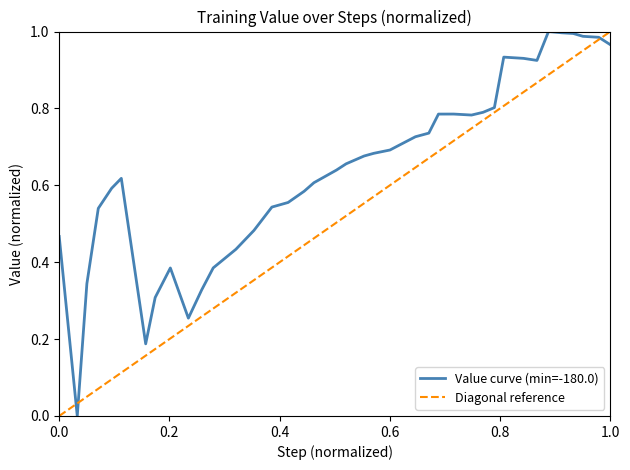

The value at 0.6 is 0.2. True or false?

False